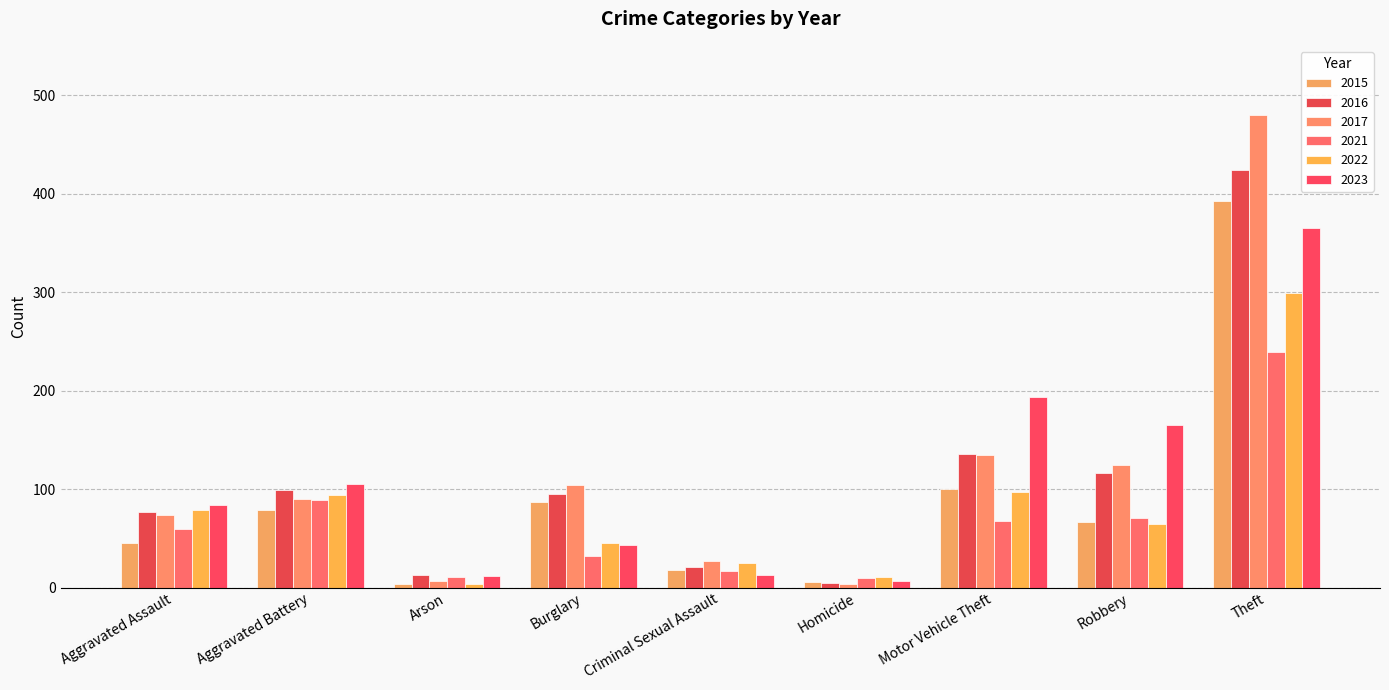

The value of 2021 at Burglary is 19. True or false?

False